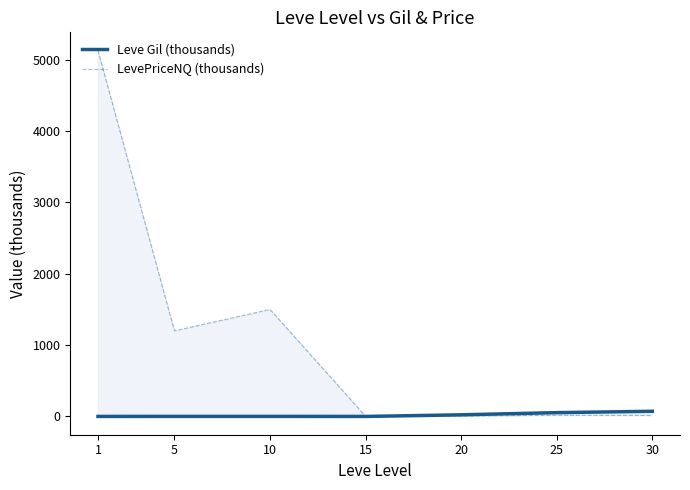

What is the difference between the maximum and minimum values in the LevePriceNQ (thousands) series?

5126.0